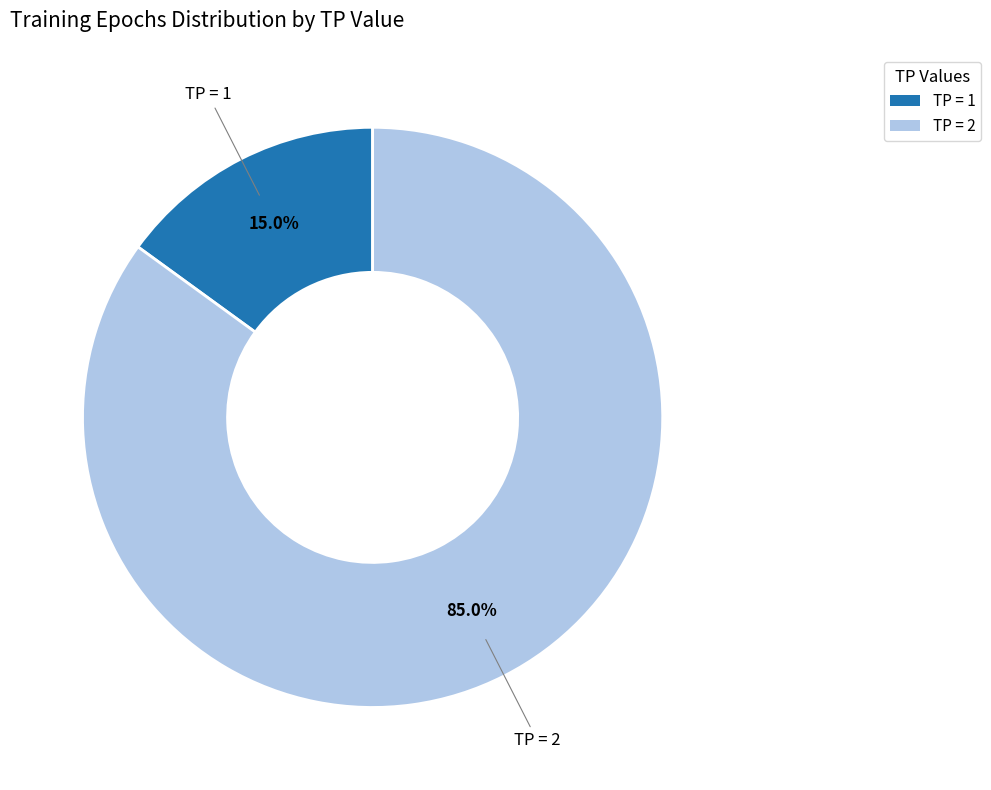

How many slices are in this pie chart?

2